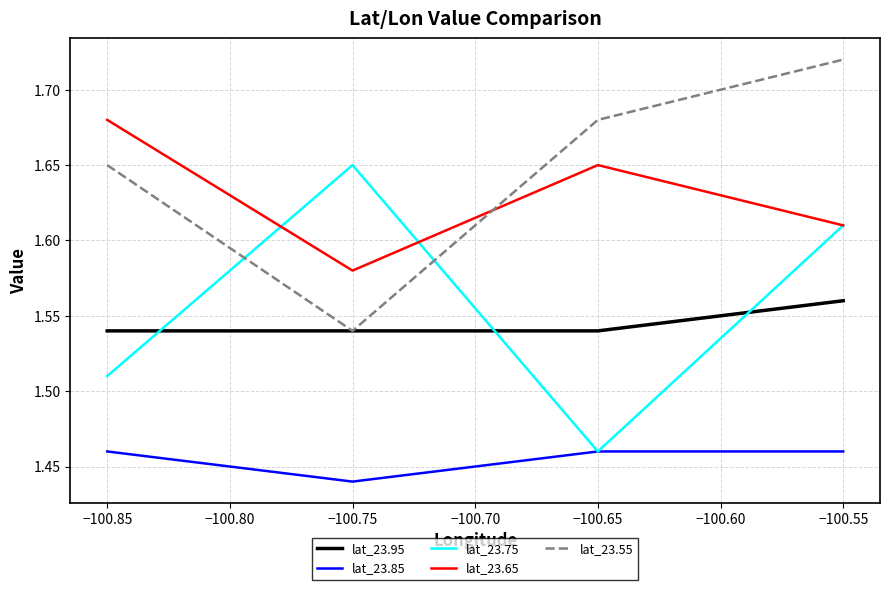

Is the value of lat_23.75 at −100.55 greater than the value of lat_23.85 at −100.85?

Yes